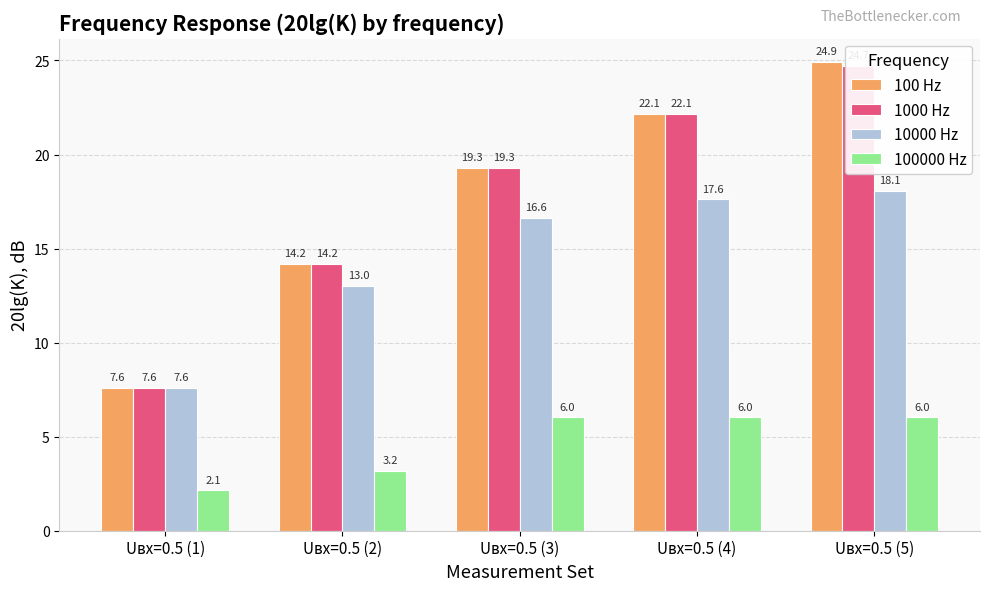

What is the total value across all series at Uвх=0.5 (1)?

25.0